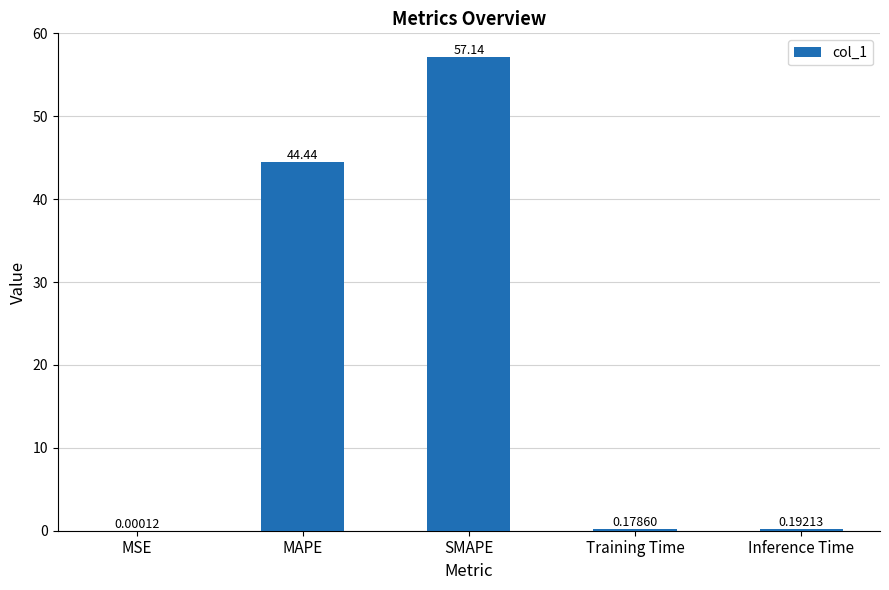

What is the sum of all values?

102.0